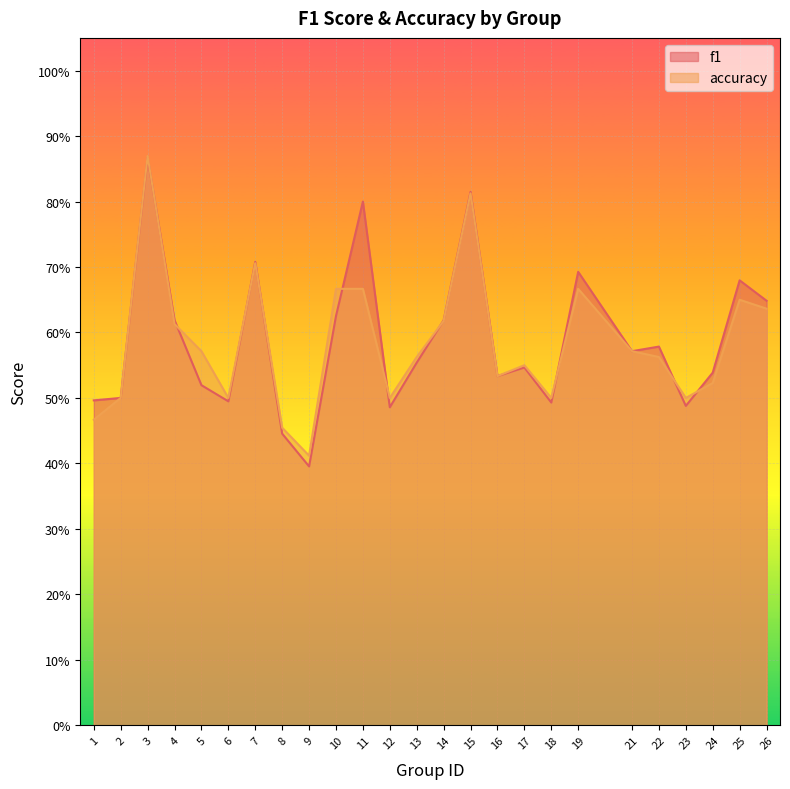

The f1 series shows 0.2 at 26. True or false?

False